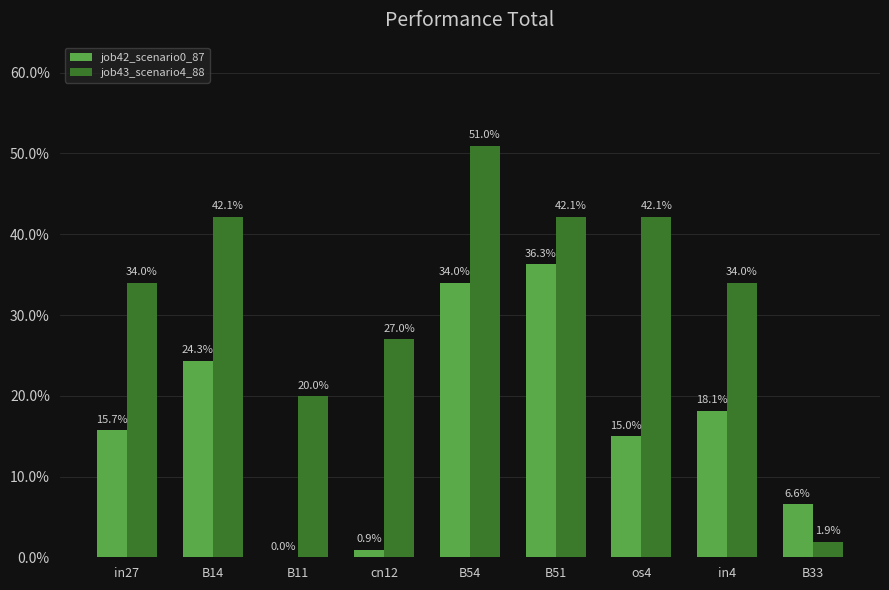

What is the sum of the job42_scenario0_87 values at B14 and in27?

0.4